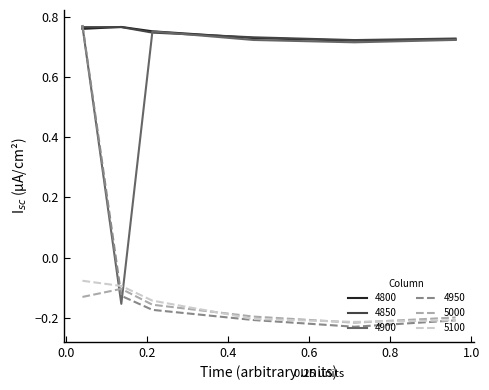

Which series has the largest range (max minus min)?

4950